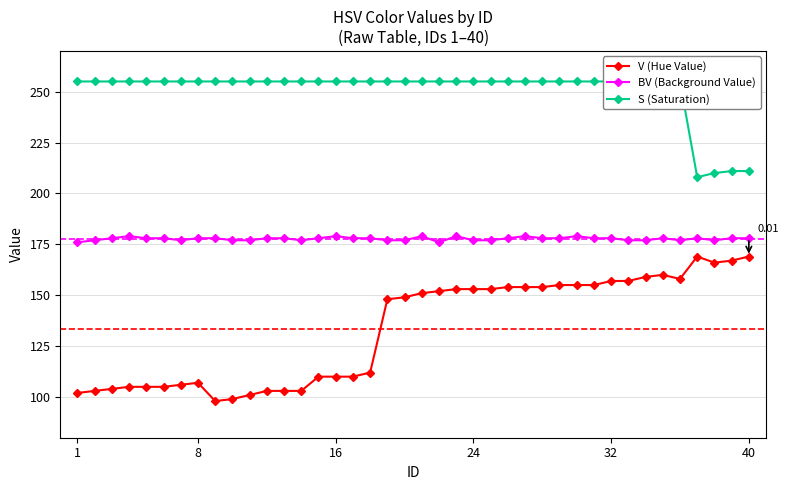

Rank the series by their average value, from lowest to highest.

V (Hue Value), BV (Background Value), S (Saturation)